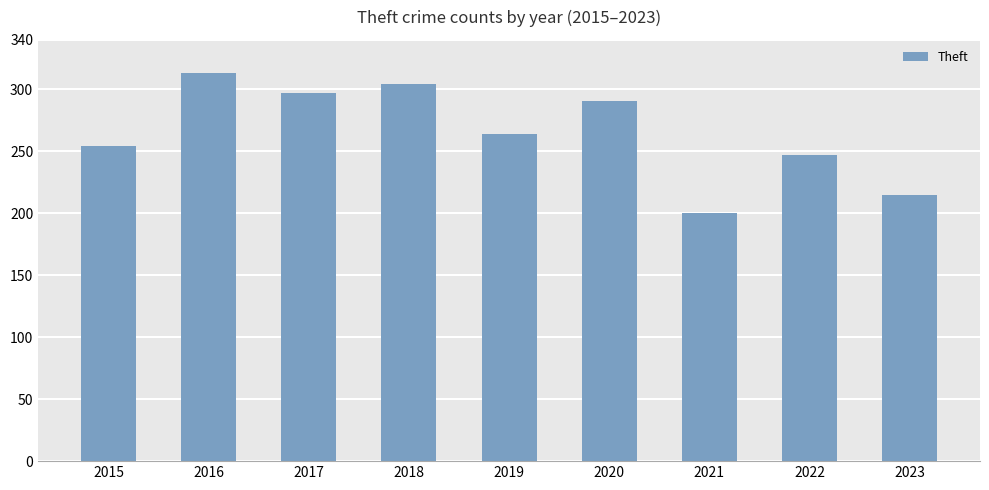

Reading left to right, list all the values displayed in this chart.

2015=254	2016=313	2017=297	2018=304	2019=264	2020=291	2021=200	2022=247	2023=215